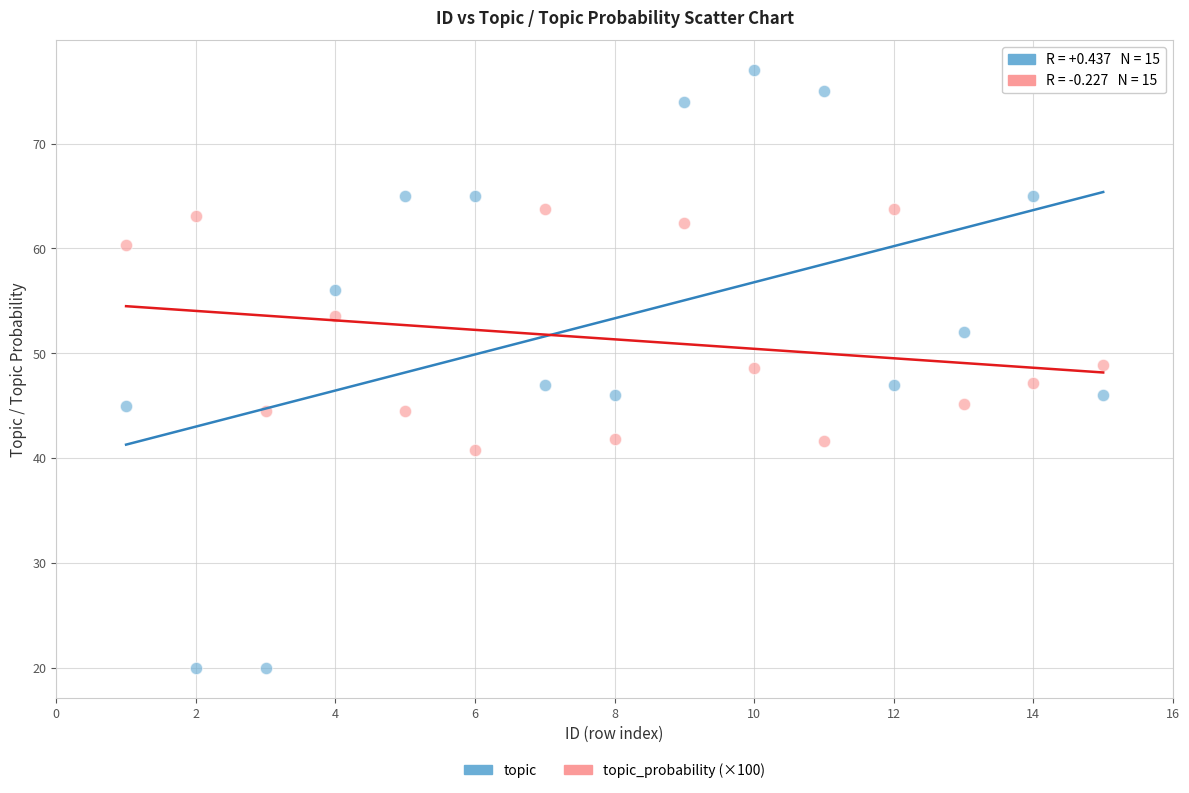

Across all data points, what is the range of X values (max minus min)?

14.0